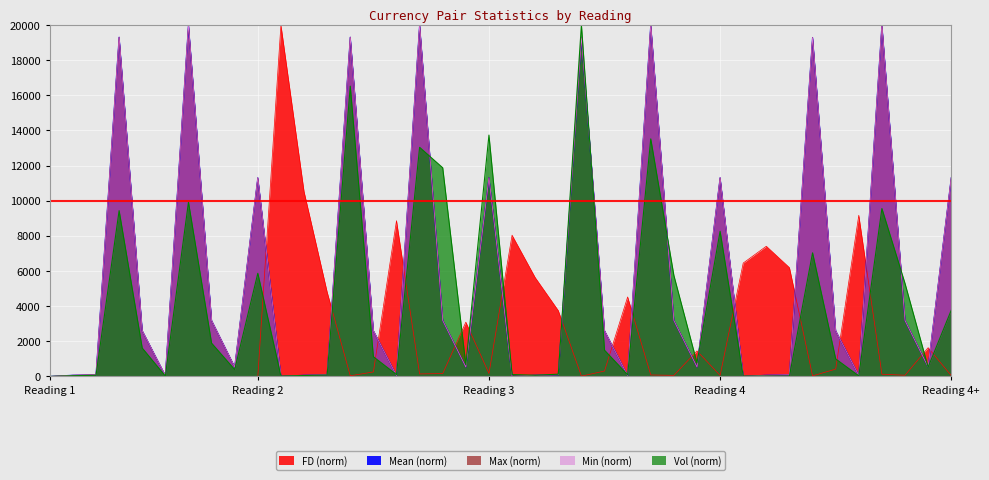

In Mean, how many points are lower than both neighbors (excluding endpoints)?

11